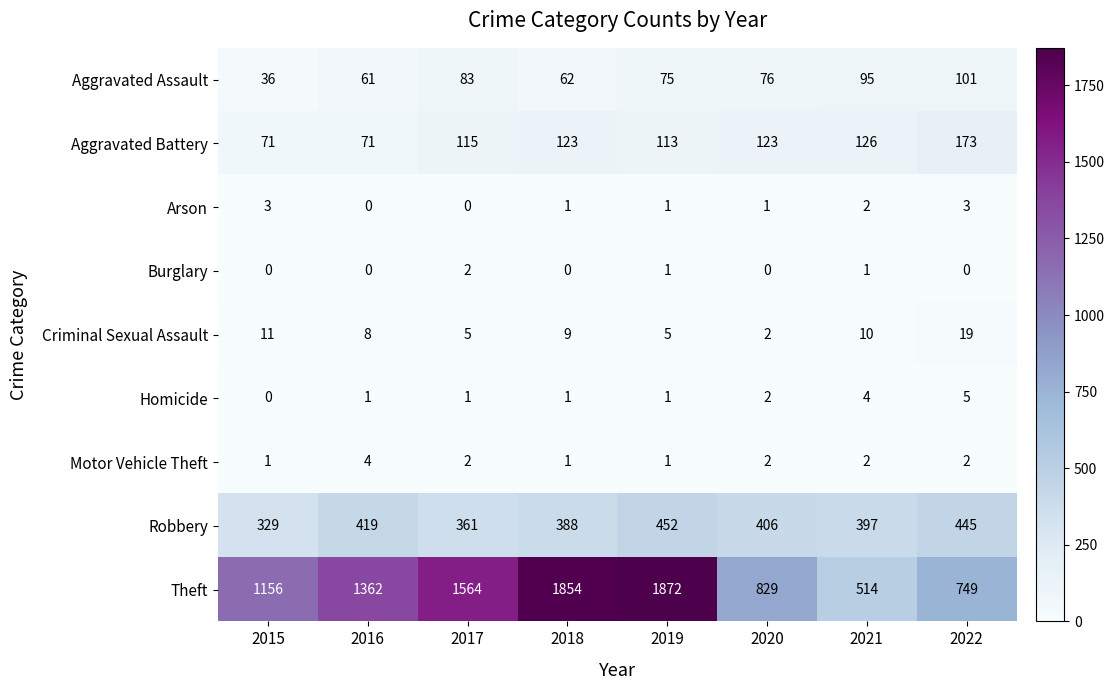

At how many categories does at least one series exceed 1737?

2